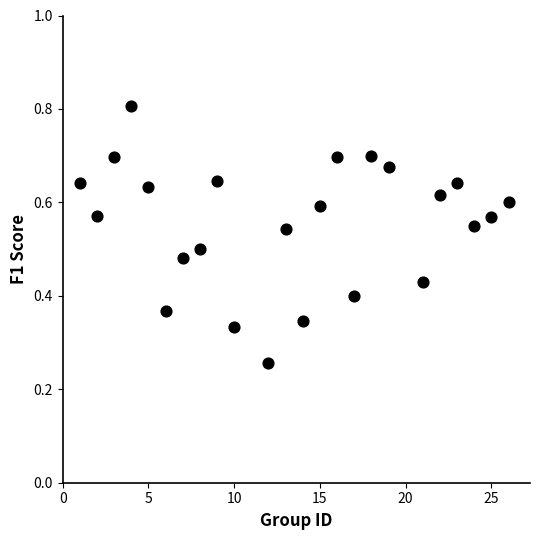

What is the range of X values (max minus min)?

25.0